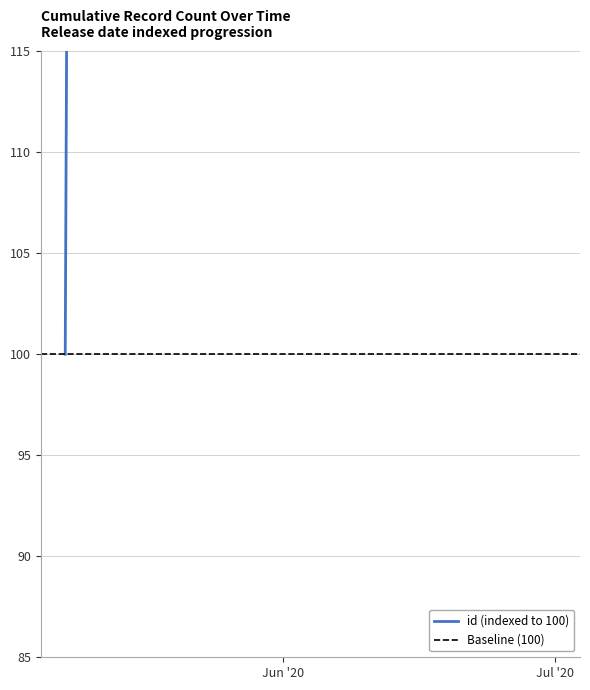

What is the difference between the values at 6/19/2020 and 6/1/2020?

100